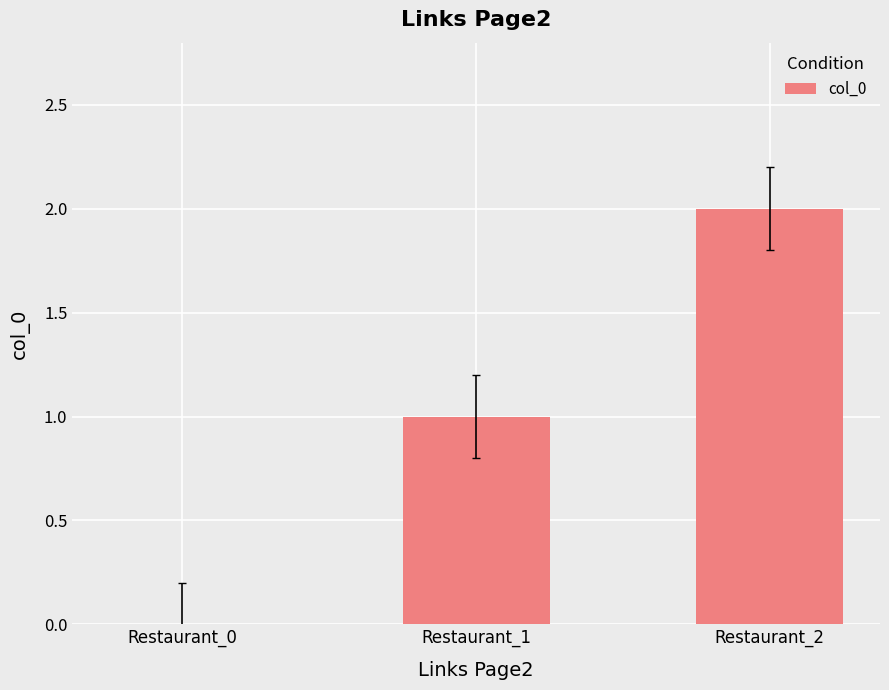

The value at Restaurant_2 is 2. True or false?

True